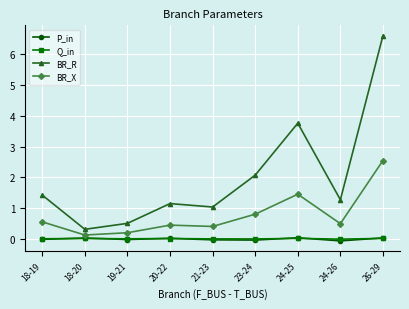

What is the total value across all series at 18-19?

1.9